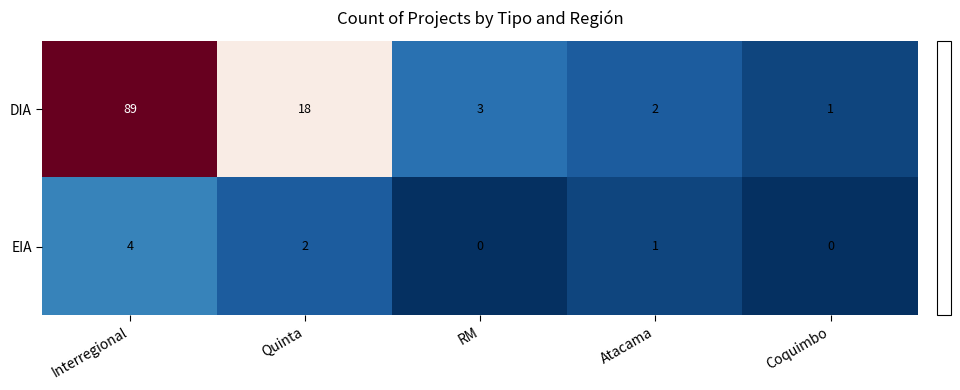

What is the sum of all EIA values?

7